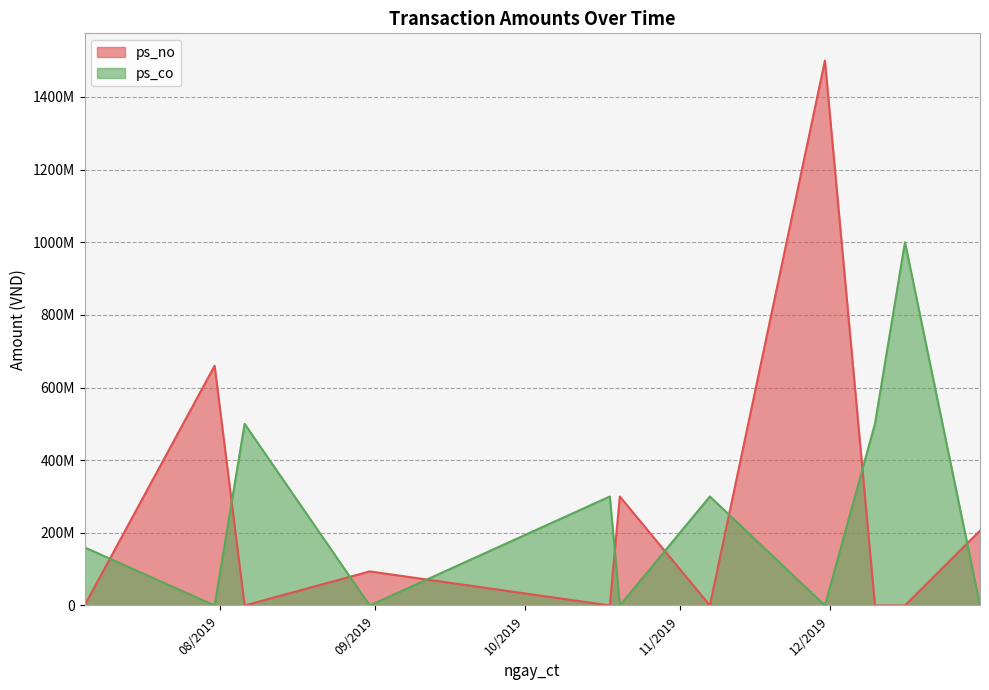

What is the approximate value of ps_co at 05/07/2019, to the nearest 10?

160000000